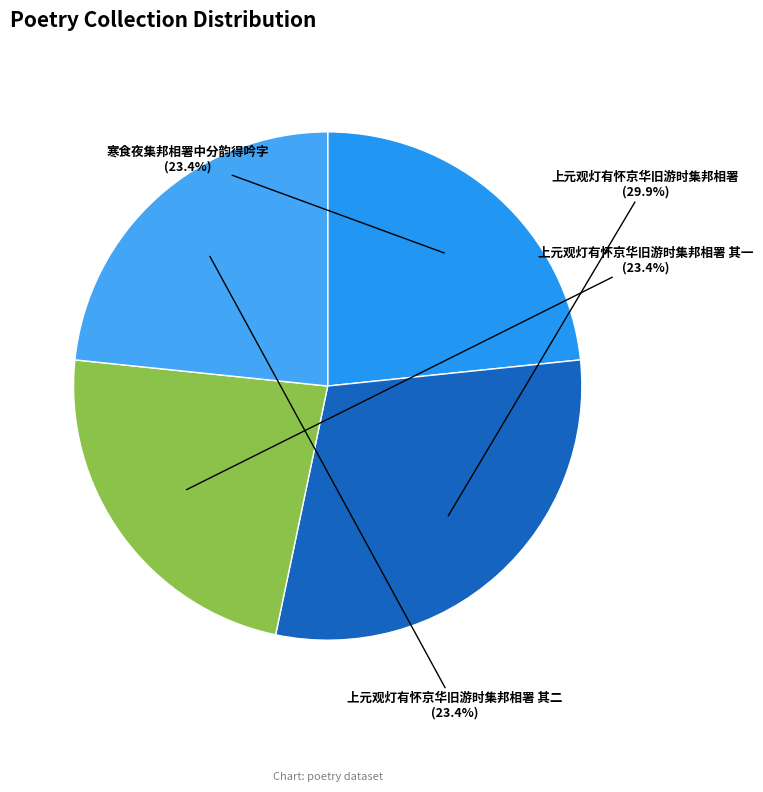

Which slice is the largest?

上元观灯有怀京华旧游时集邦相署